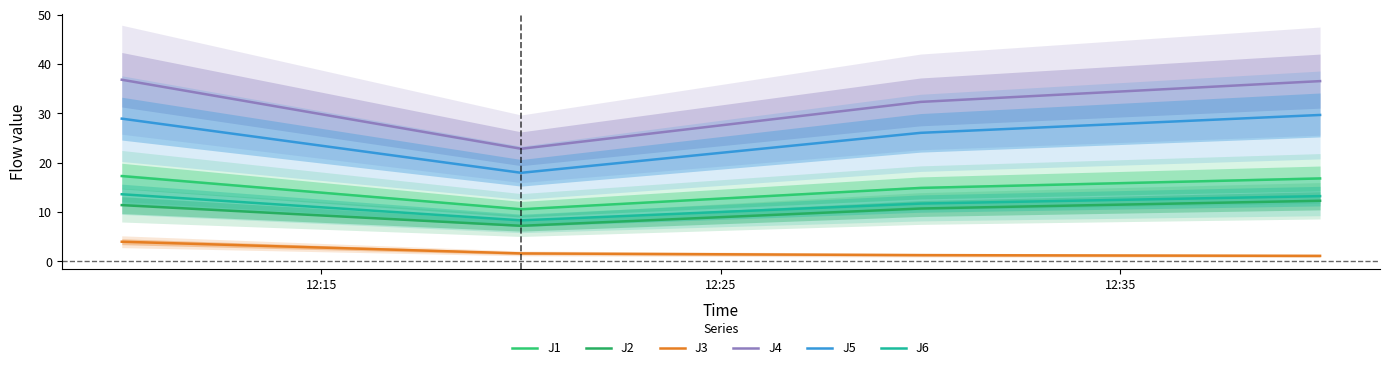

What is the value of the J3 point at the 2nd from the left?

1.6